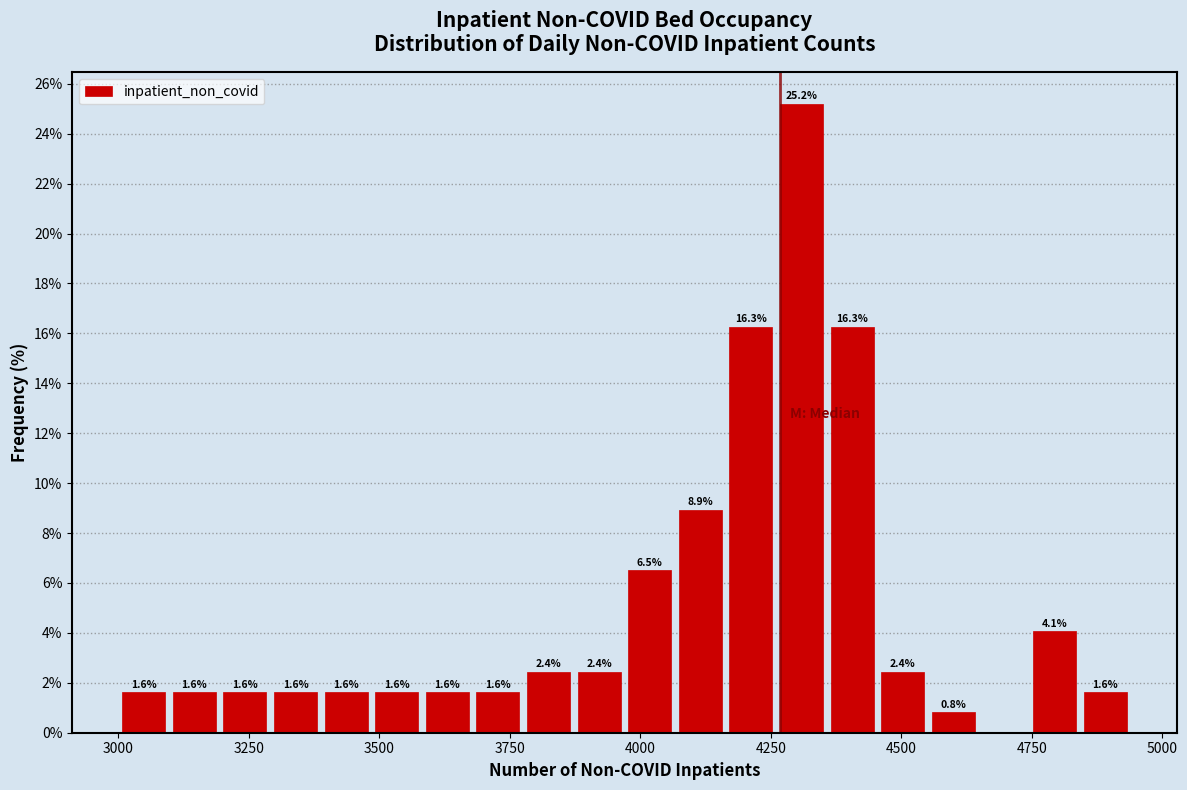

Read against the x-axis, roughly where is the centre of the tallest bar?

4300